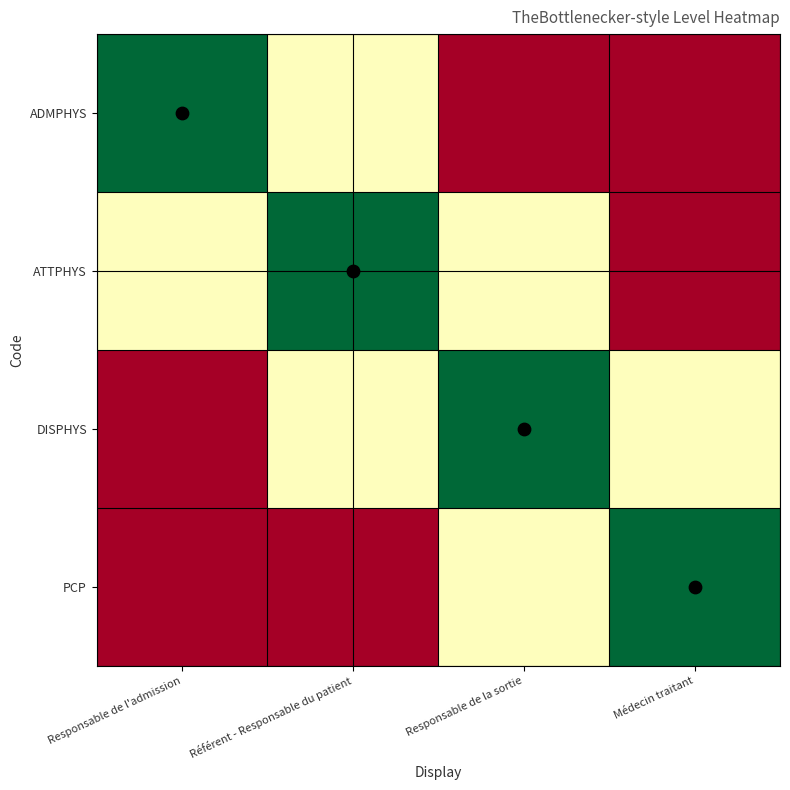

How many data points does each series have?

4